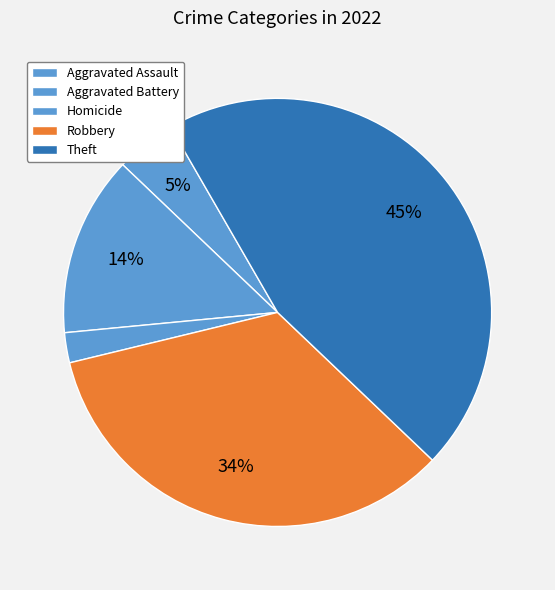

How many segments does this pie chart have?

5